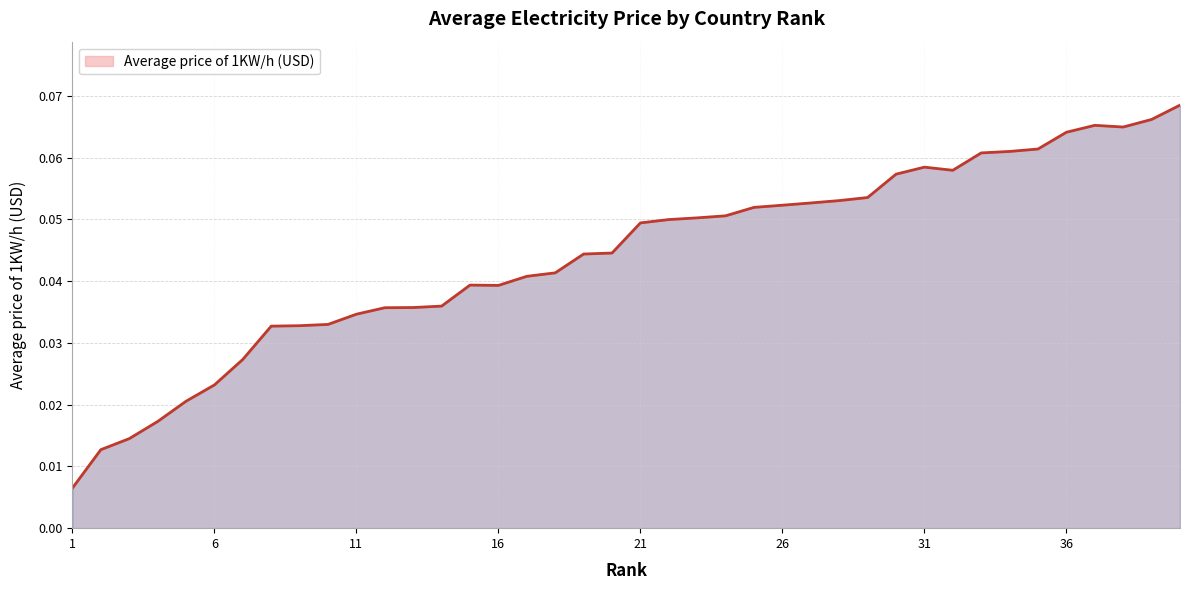

How many lines are shown in the chart?

1